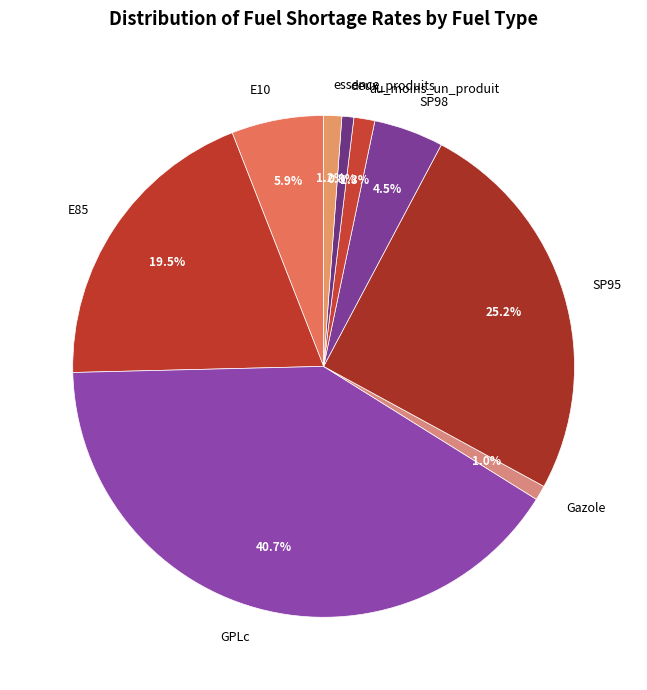

Does E10 represent more than half of the total?

No